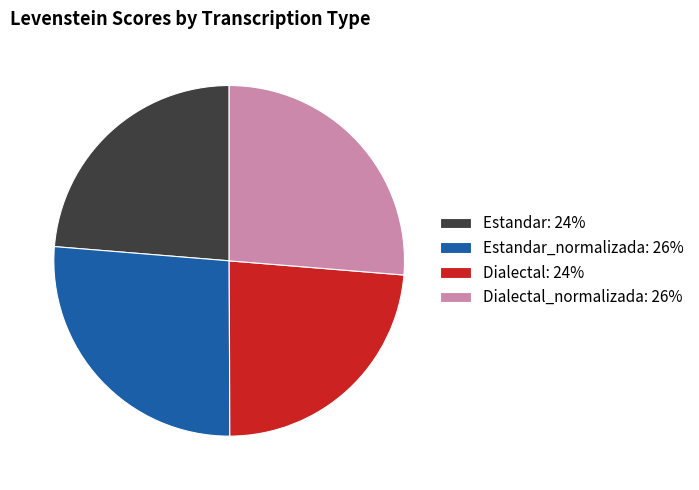

Is Dialectal_normalizada: 26% the majority of the pie?

No